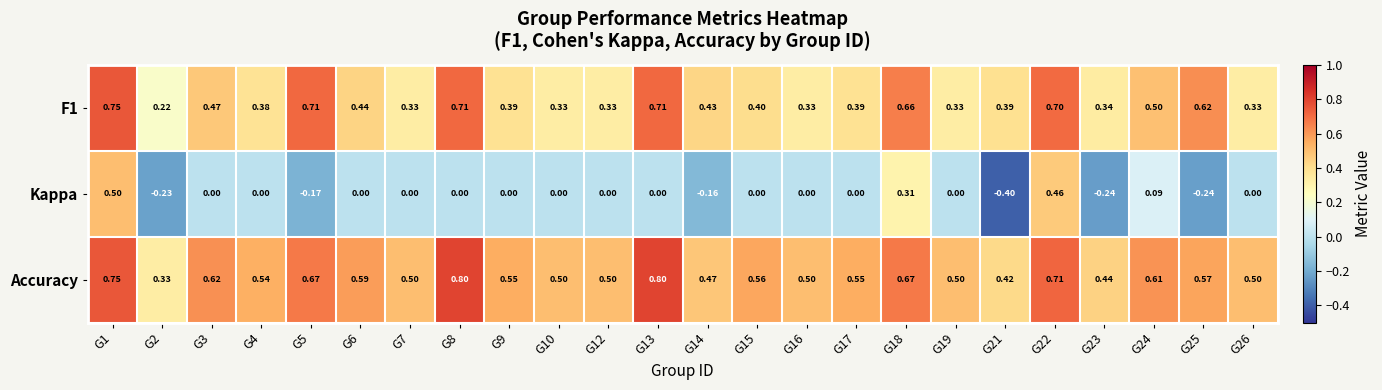

Which series has the largest range (max minus min)?

Kappa